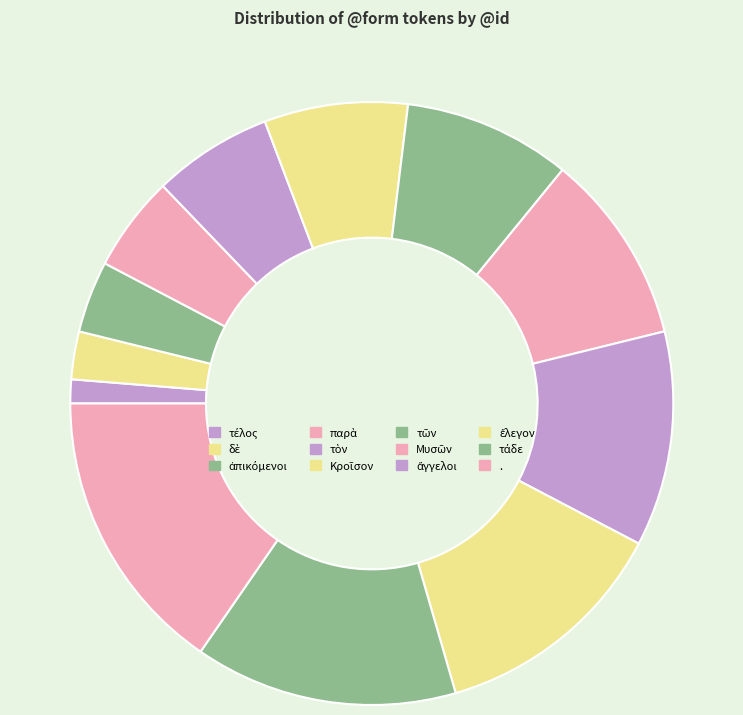

Do τὸν and τέλος together represent more than half of the pie?

No